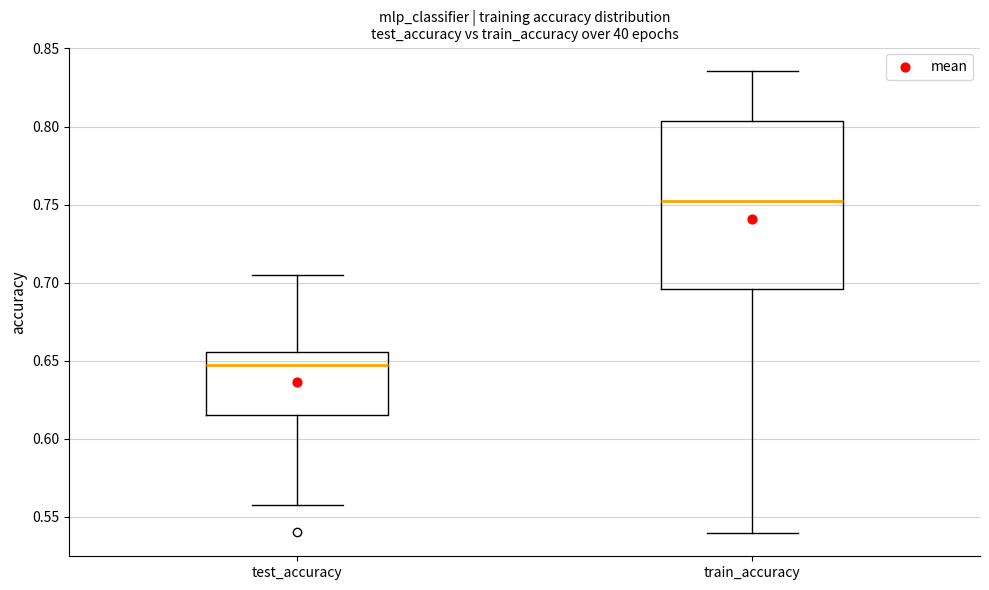

Comparing the boxes themselves (not the whiskers), which one is the tallest?

train_accuracy